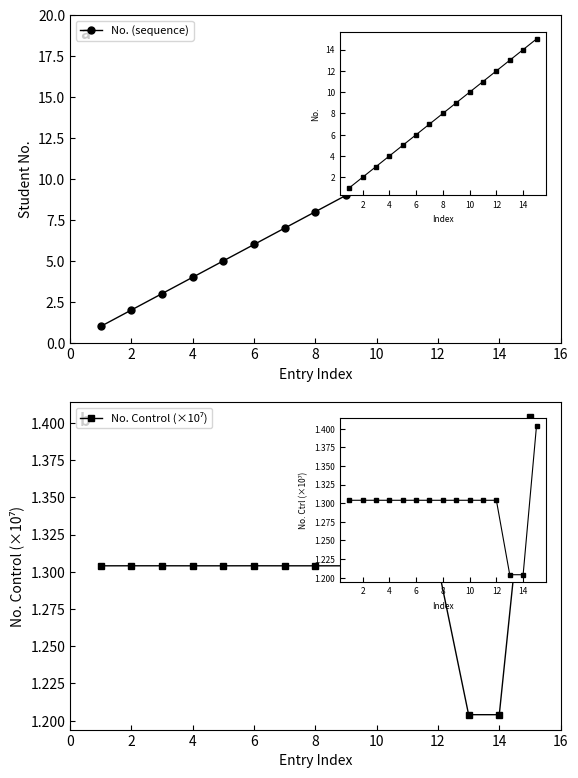

What are all the series names shown in the legend?

No. (sequence), No. Control (×10⁷)